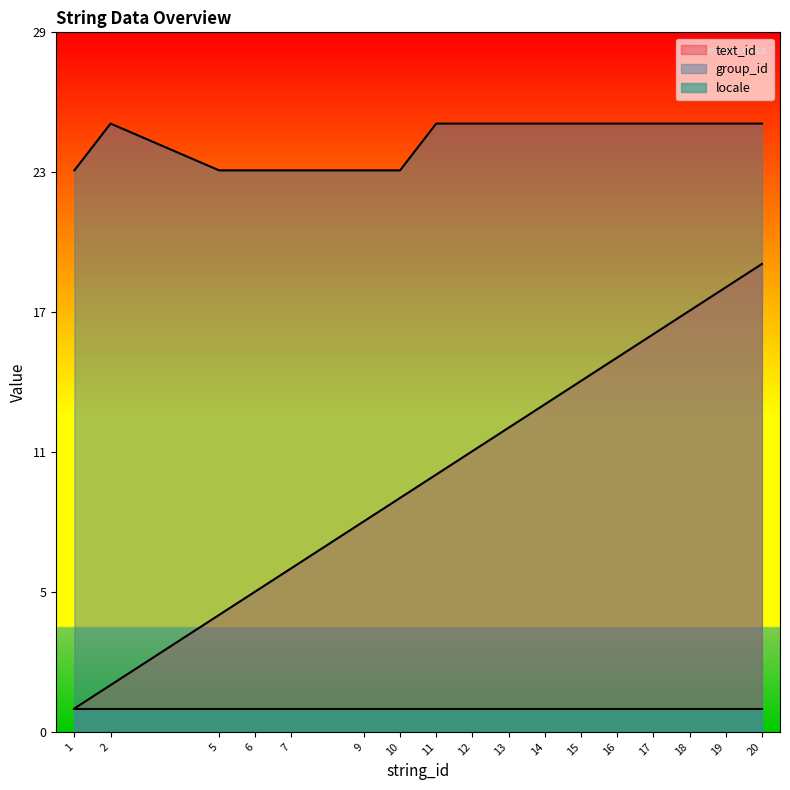

Which category has the highest value across all series?

2